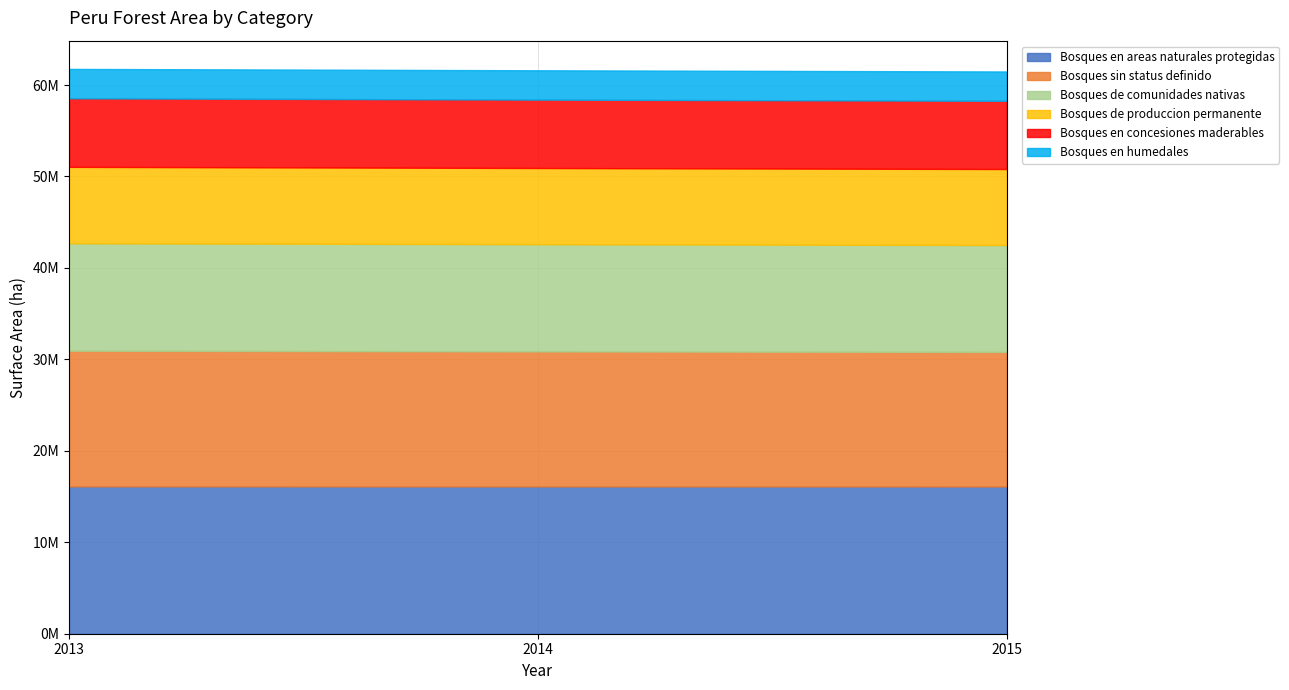

What are all the series names shown in the legend?

Bosques en areas naturales protegidas, Bosques sin status definido, Bosques de comunidades nativas, Bosques de produccion permanente, Bosques en concesiones maderables, Bosques en humedales